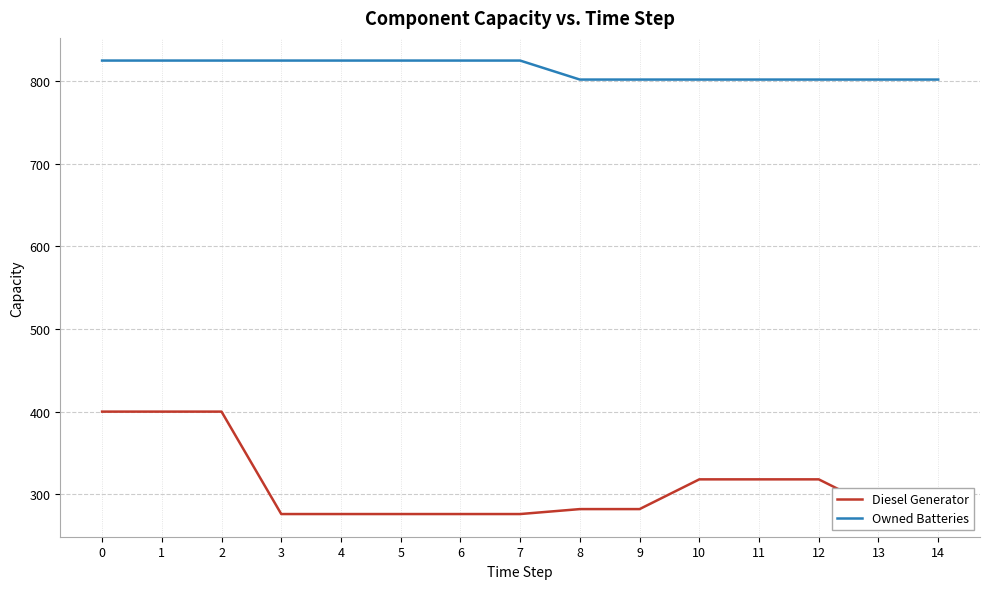

Reading left to right, list all the values displayed in this chart.

Diesel Generator: 400	400	400	276	276	276	276	276	282	282	318	318	318	282	282
Owned Batteries: 825	825	825	825	825	825	825	825	802	802	802	802	802	802	802